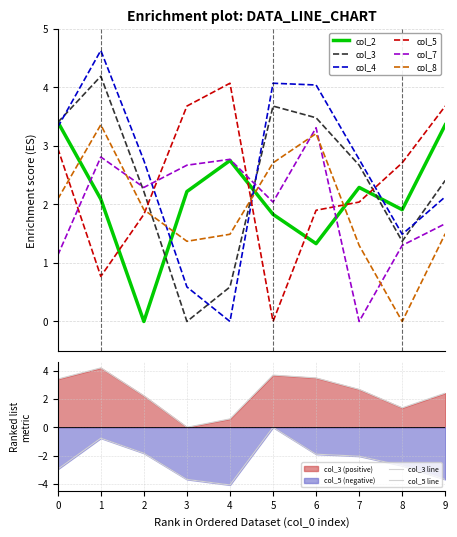

Where is col_8 nearest to the value 1?

7